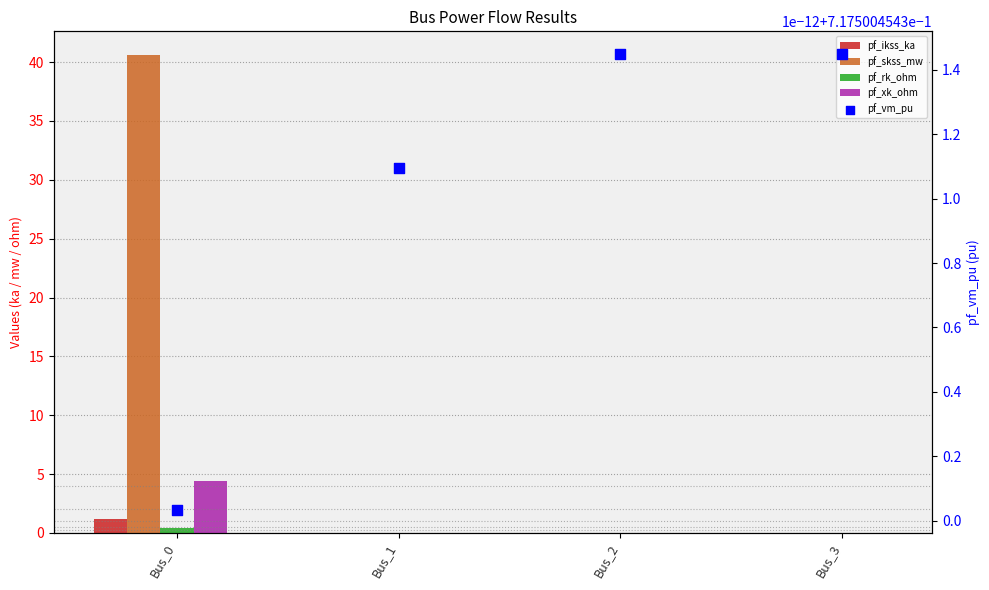

At how many categories does at least one series exceed 24?

1